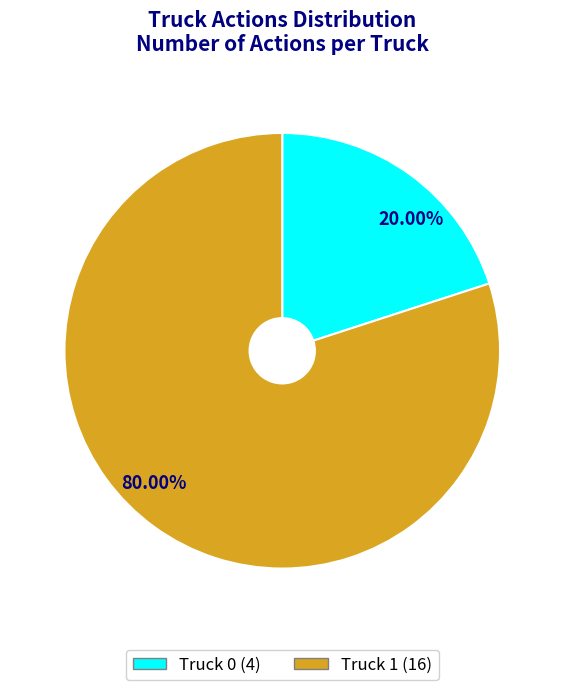

Does Truck 1 account for over 50% of the chart?

Yes